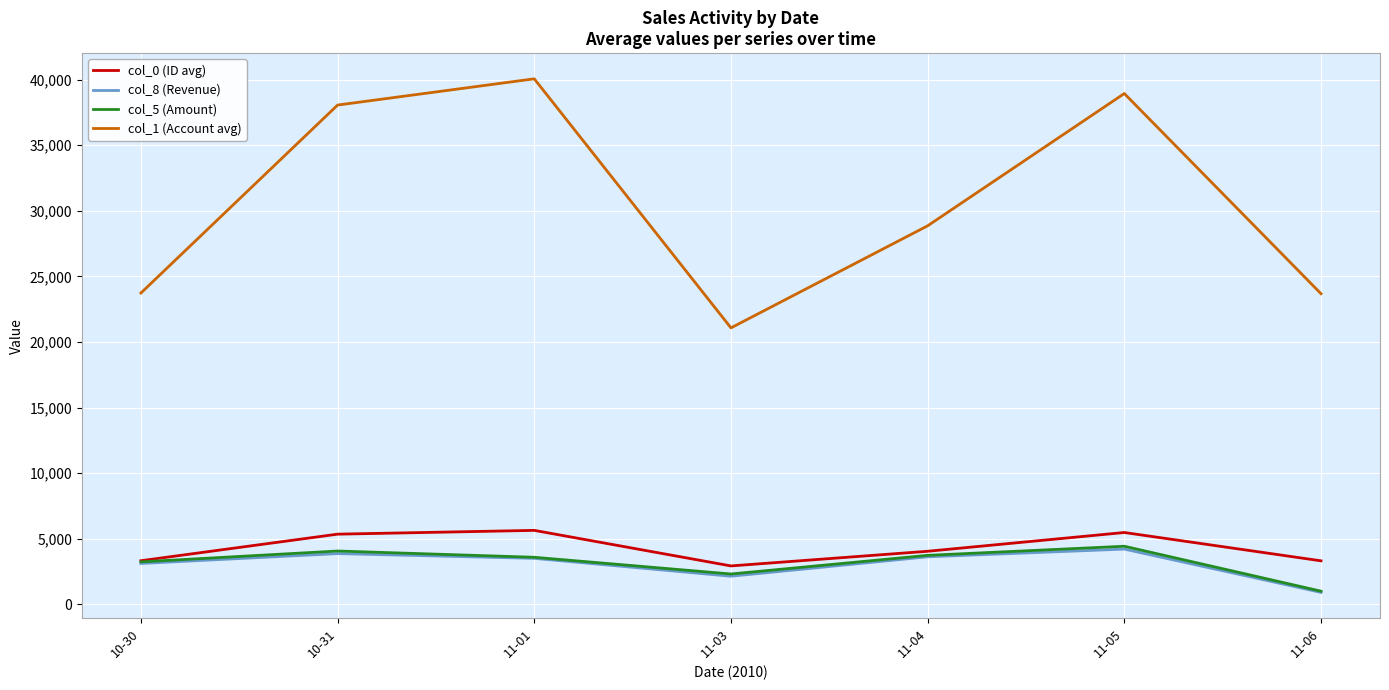

How many lines are shown in the chart?

4